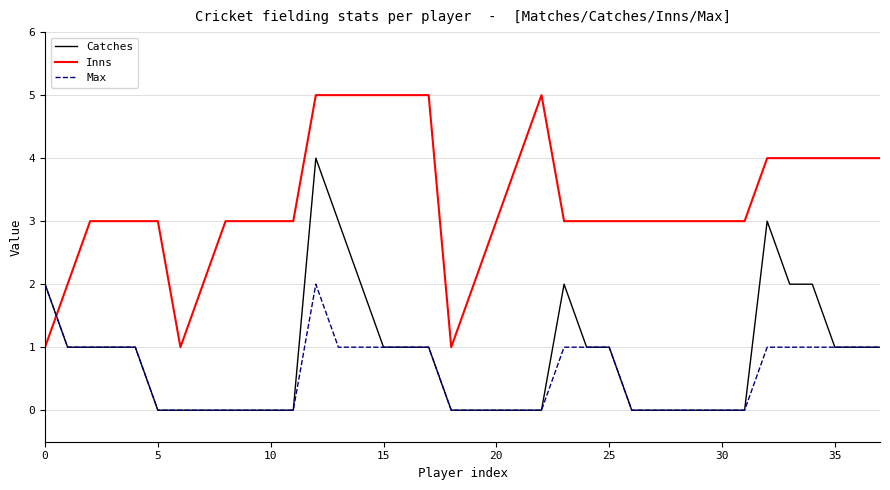

Rank the series by their maximum value, from lowest to highest.

Max, Catches, Inns